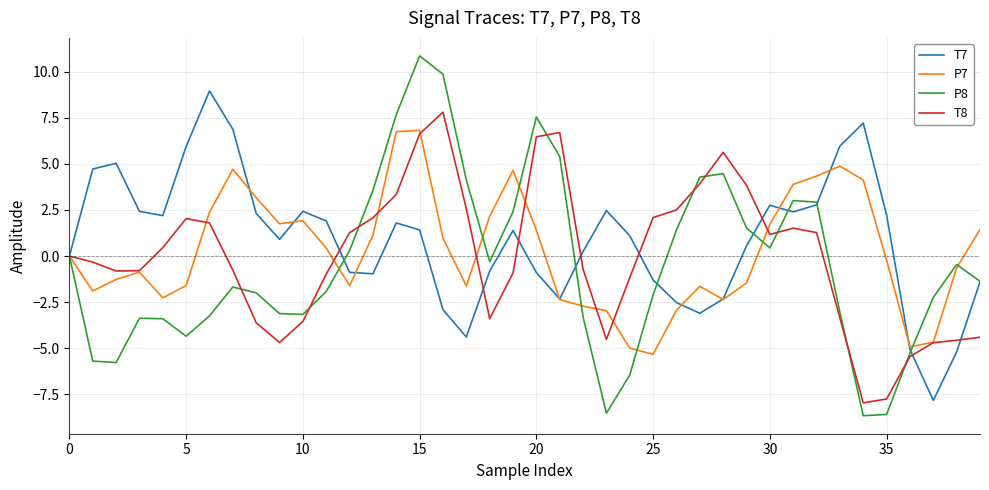

What is the smallest value displayed?

-8.7